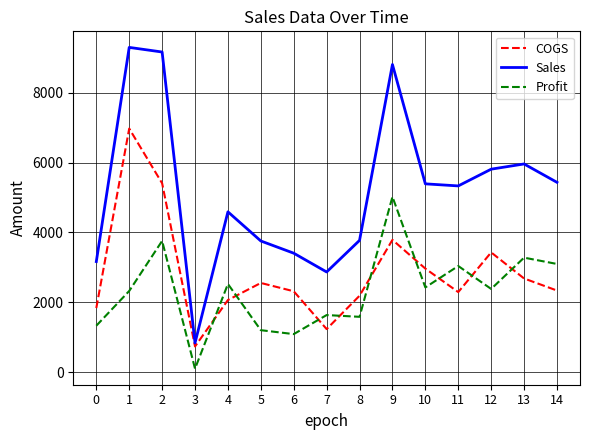

Which series changed the most between 2 and 12?

Sales